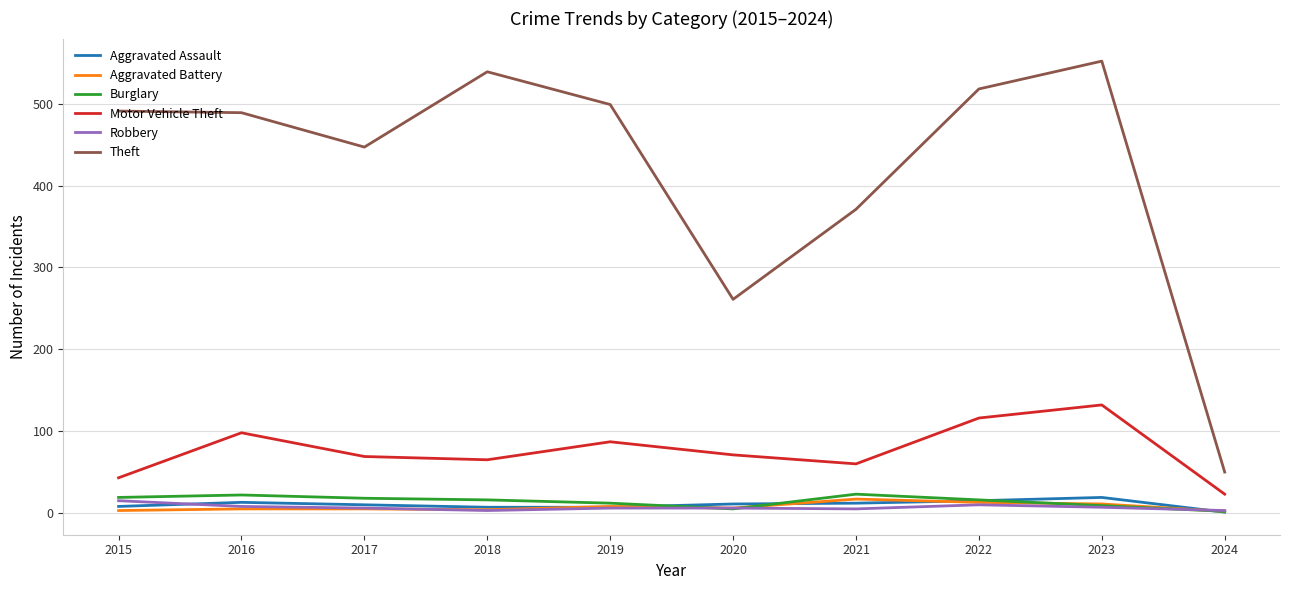

What is the total value across all series at 2018?

634